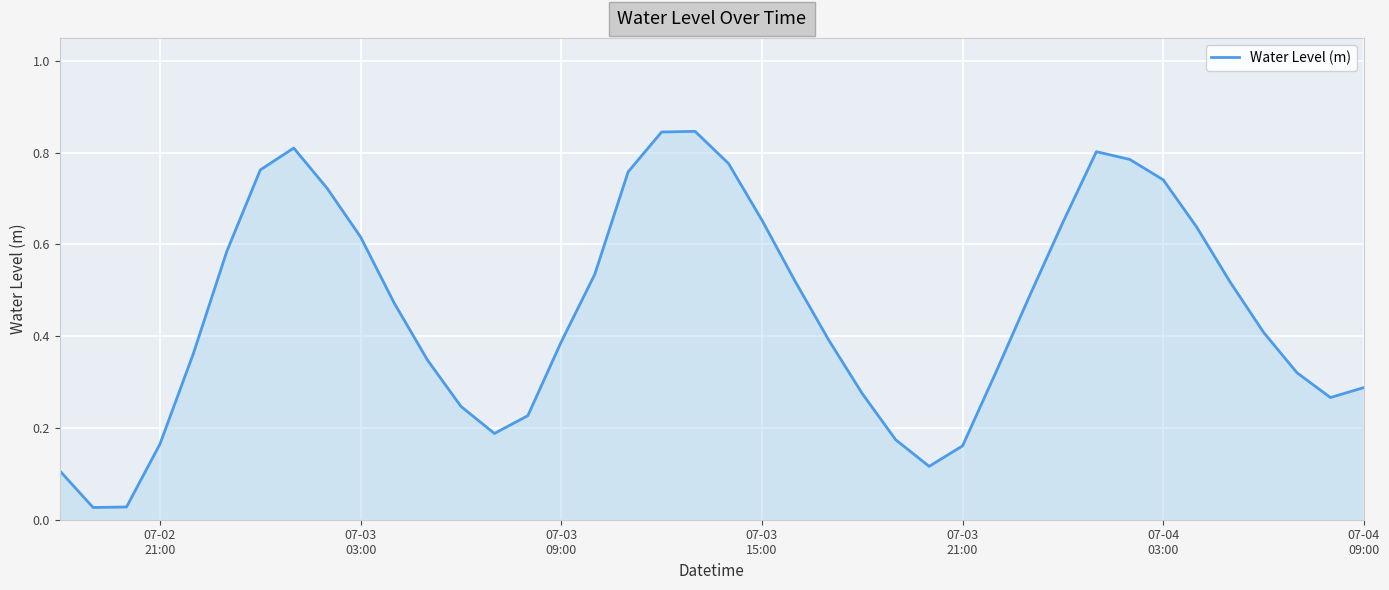

How many lines are shown in the chart?

1